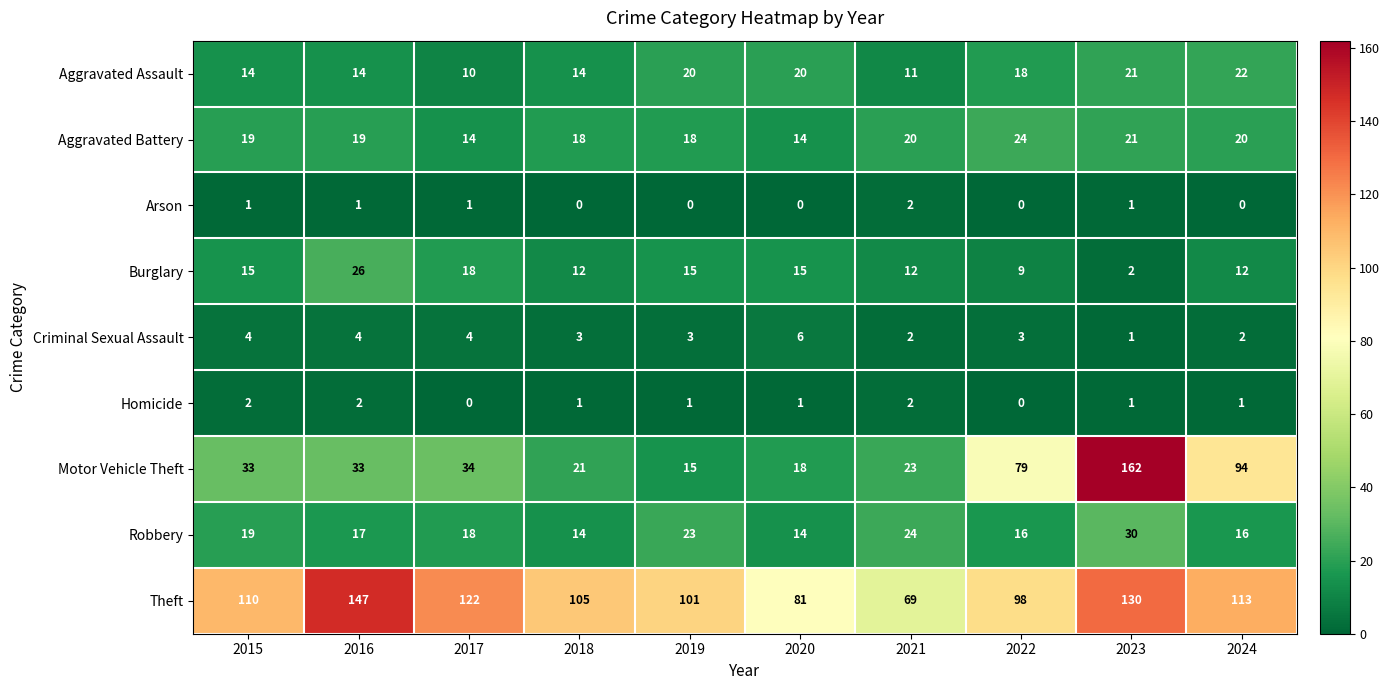

Count the number of data series in this chart.

9